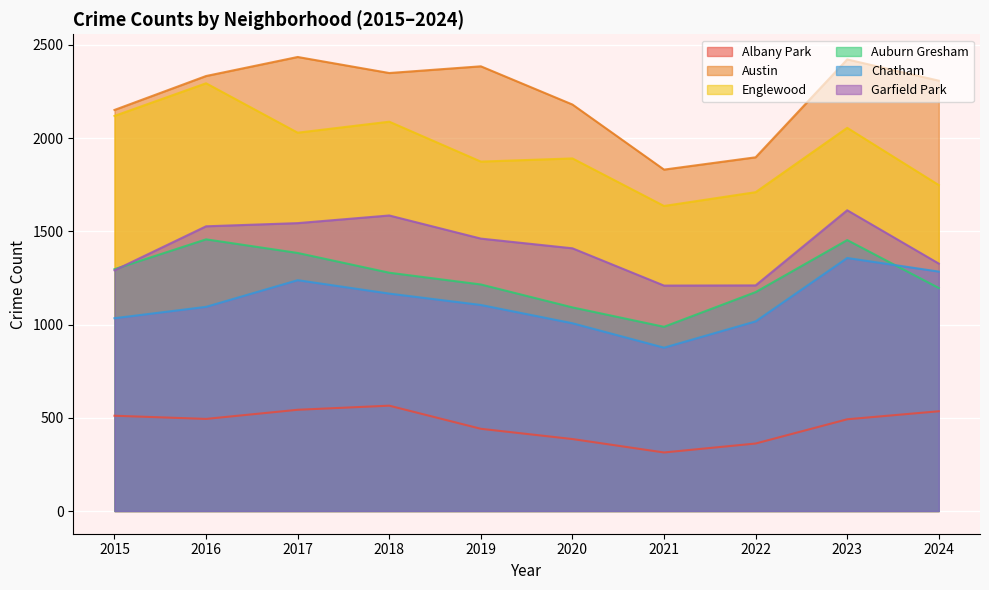

In Chatham, how many points are higher than both neighbors (excluding endpoints)?

2